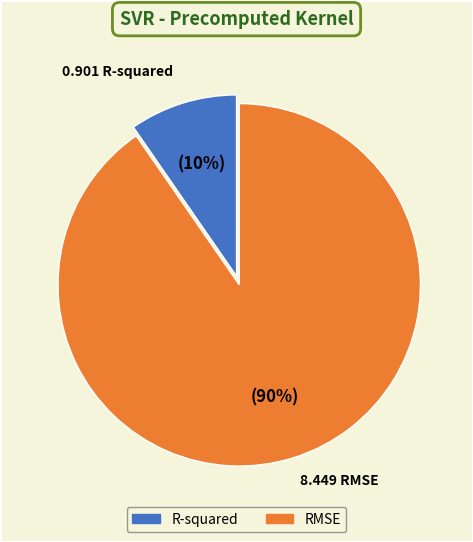

Count the number of slices in the pie.

2